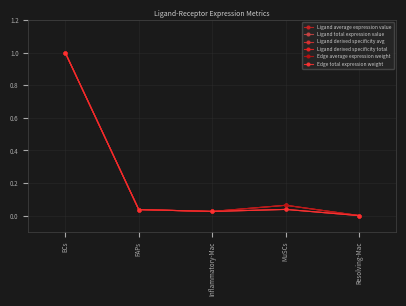

Does the chart have visible grid lines?

Yes